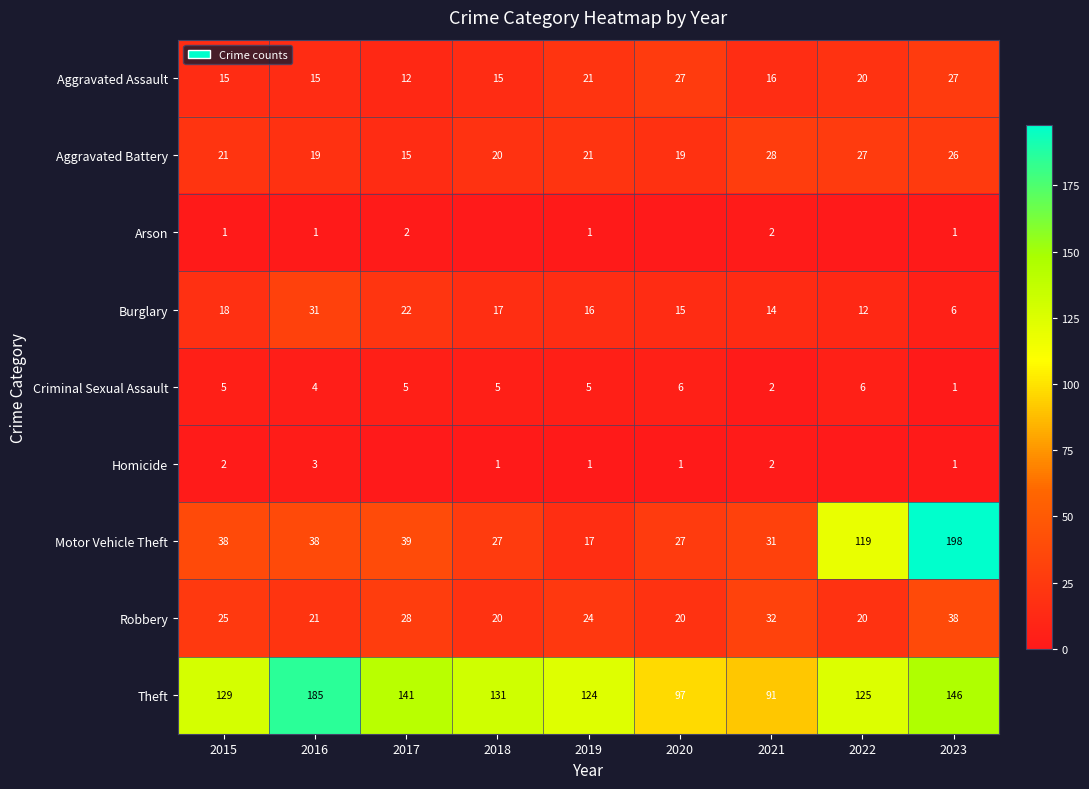

What is the total value across all series at 2015?

254